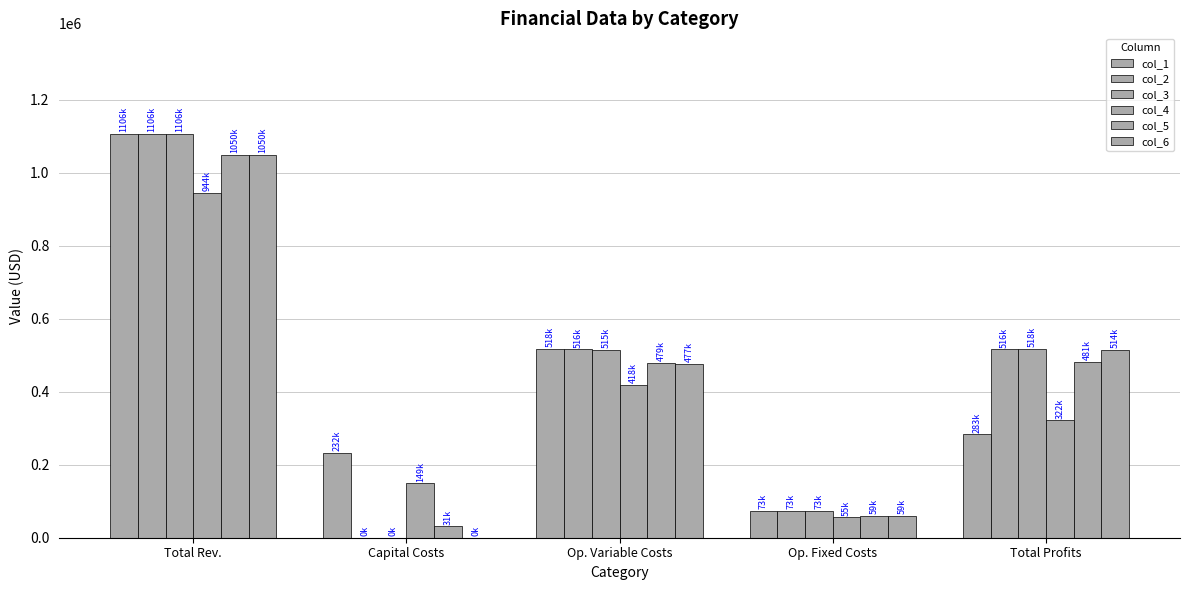

True or false: col_3 has a value of 514551.2 at Op. Variable Costs.

True